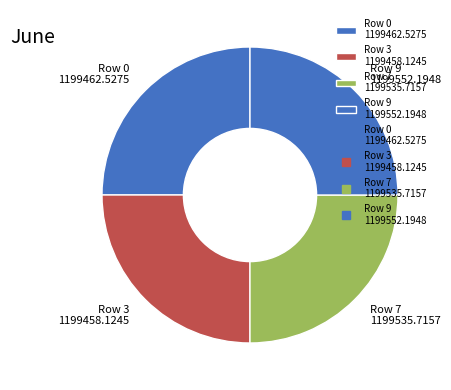

Approximately how many times larger is the value at Row 9 1199552.1948 compared to Row 7 1199535.7157?

1.0